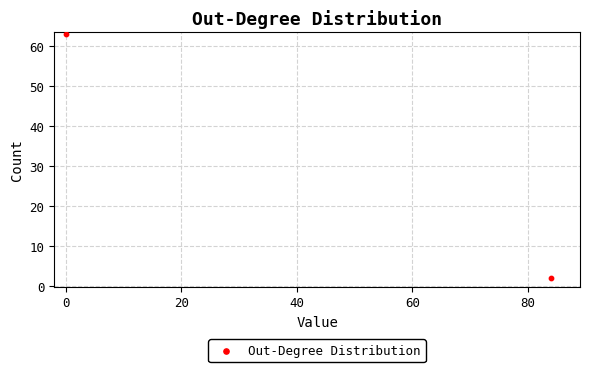

What is the range of X values (max minus min)?

84